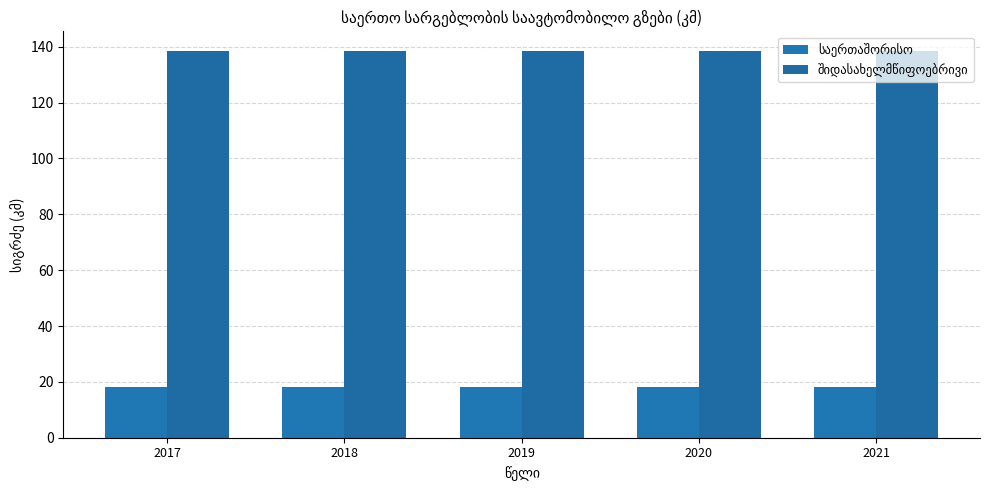

List the labels in order of საერთაშორისო value, largest first.

2017, 2018, 2019, 2020, 2021